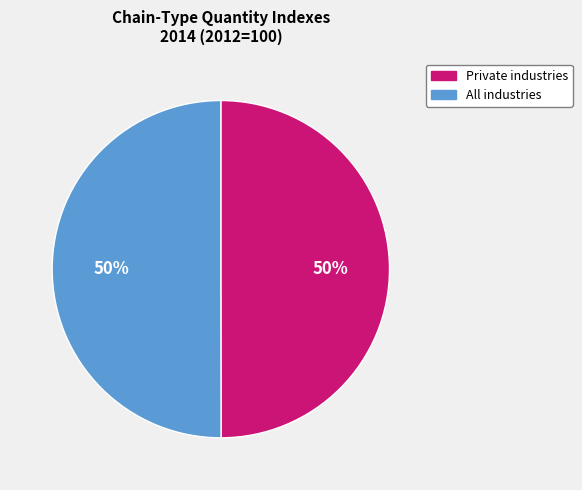

Approximately how many times larger is the value at All industries compared to Private industries?

1.0